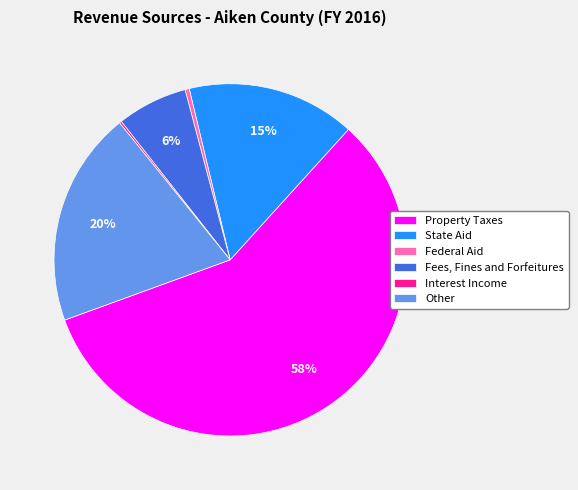

Which category accounts for the majority?

Property Taxes